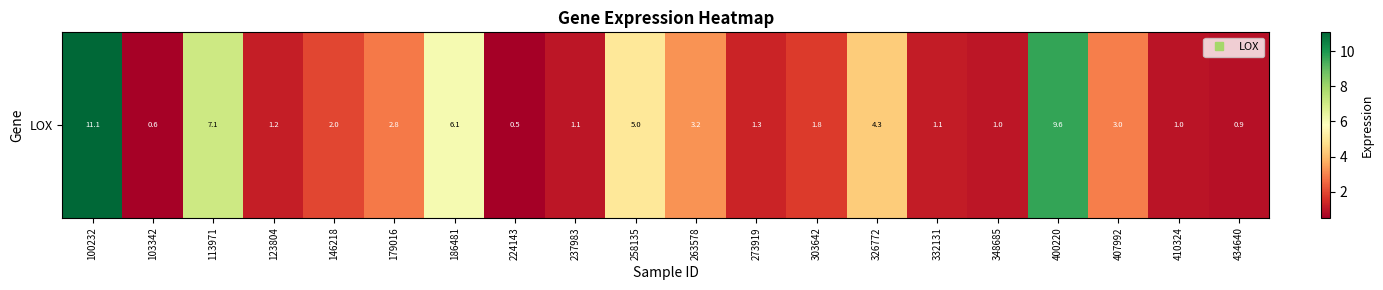

Rank the categories by value from highest to lowest.

100232, 400220, 113971, 186481, 258135, 326772, 263578, 407992, 179016, 146218, 303642, 273919, 123804, 332131, 237983, 348685, 410324, 434640, 103342, 224143